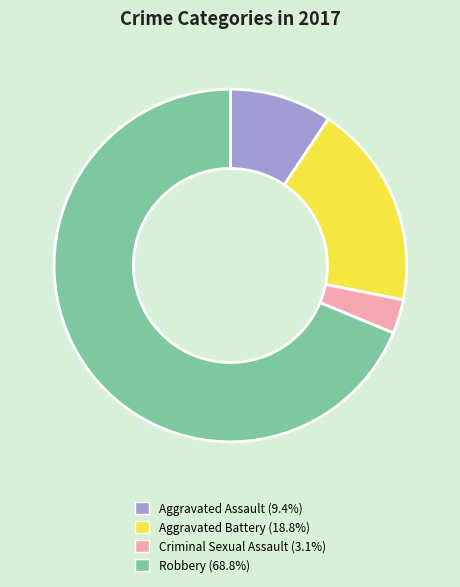

The Criminal Sexual Assault slice represents 3% of the pie. True or false?

True